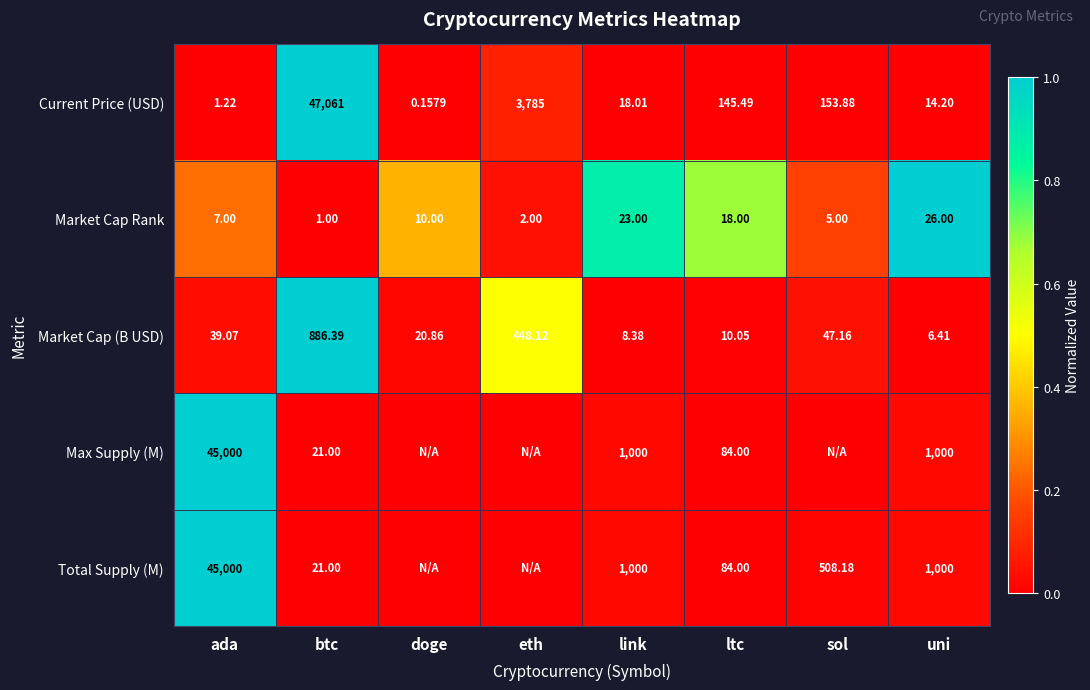

At which label does Market Cap Rank reach its minimum?

btc